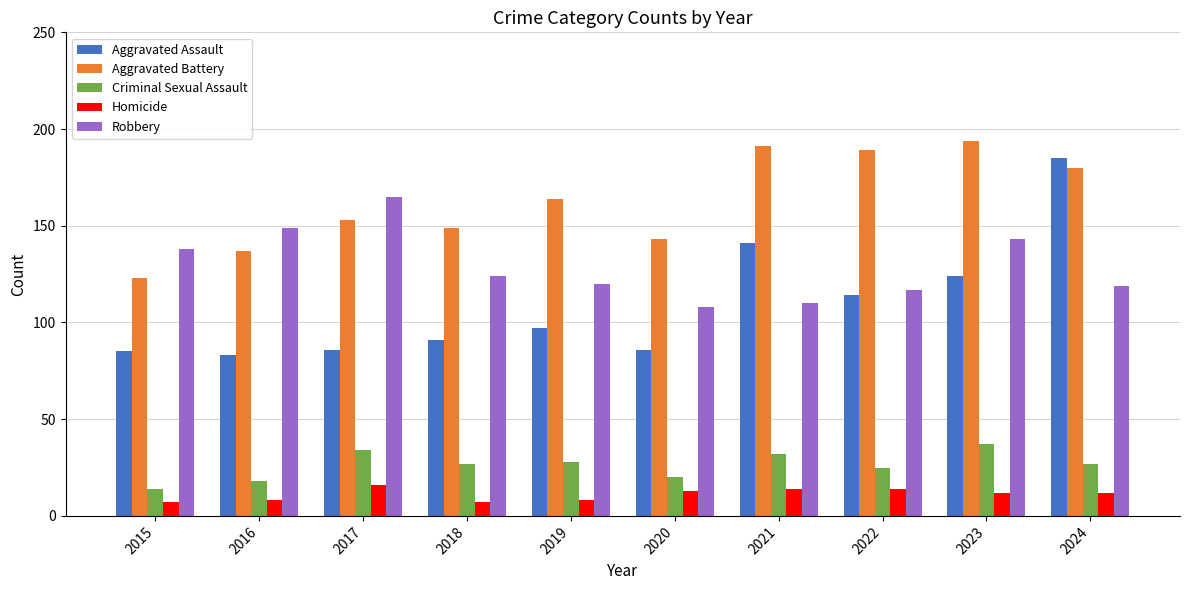

How many bars are there in total?

50